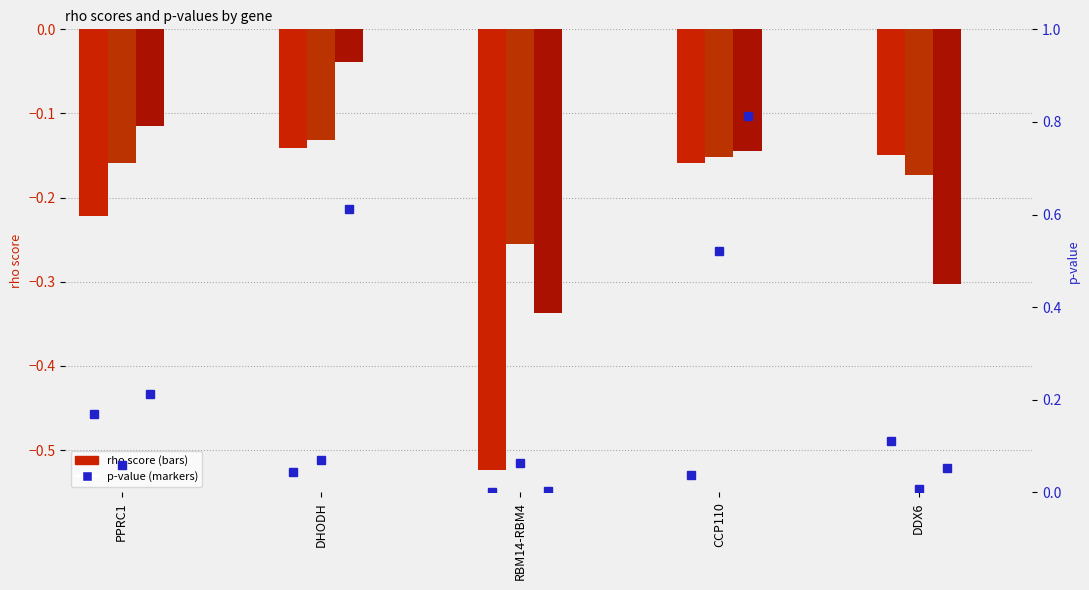

What is the total value across all series at DHODH?

0.4